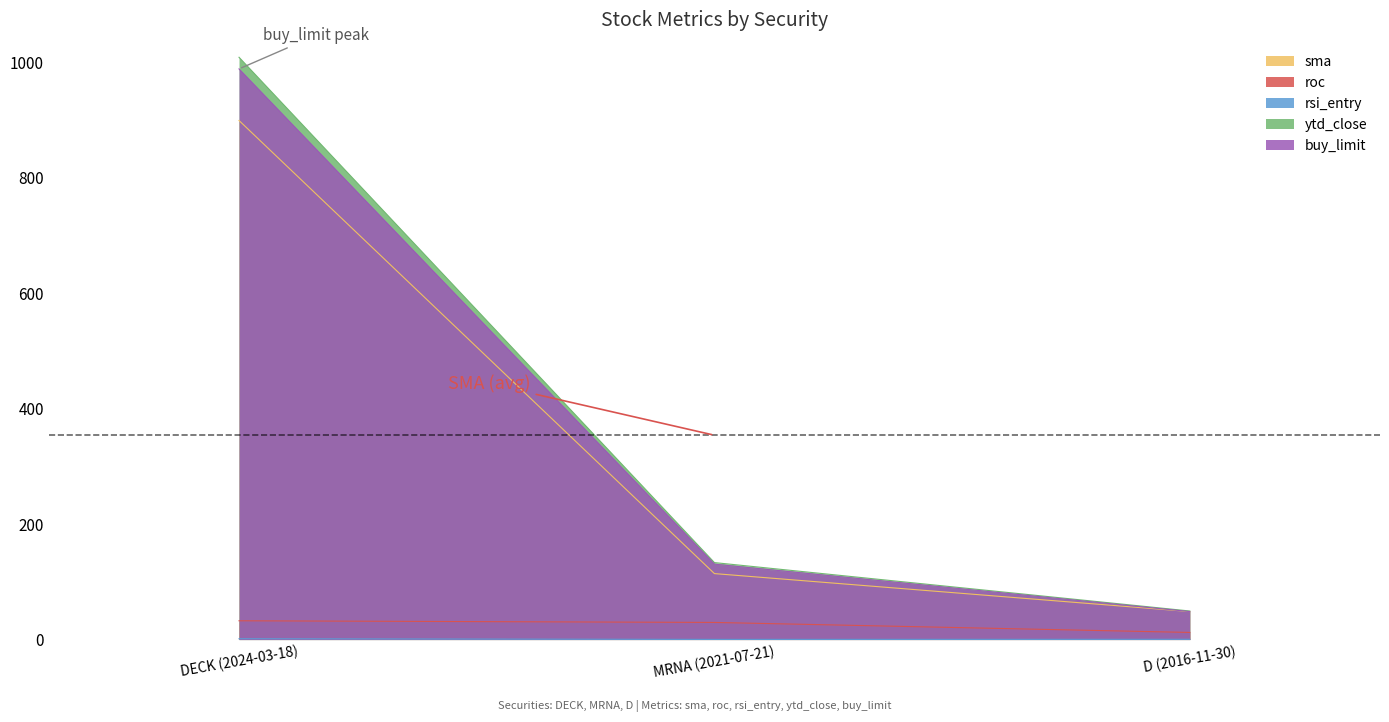

How many distinct data groups are displayed?

5